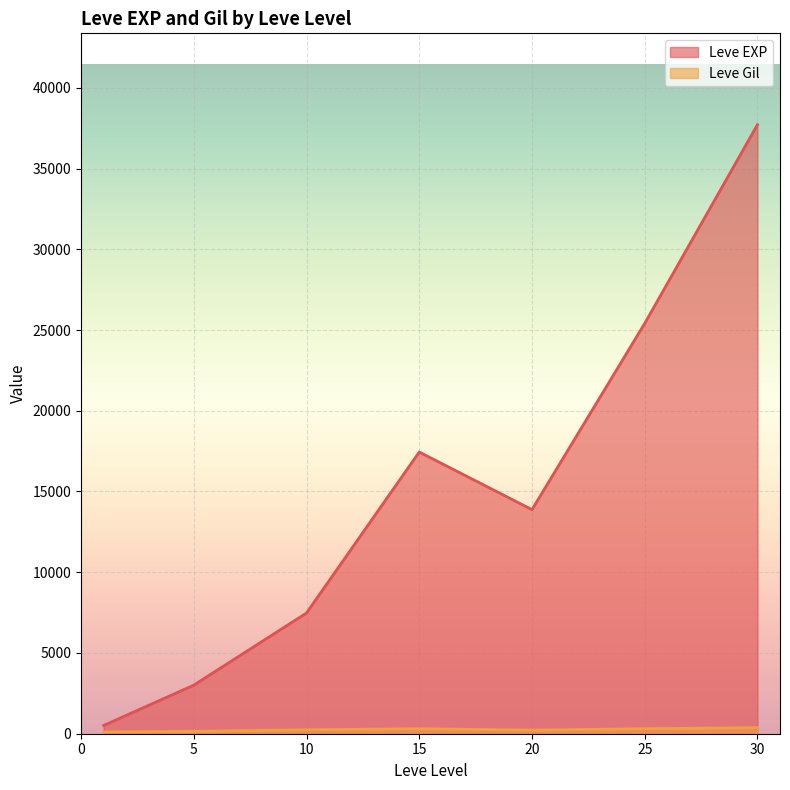

What are all the series names shown in the legend?

Leve EXP, Leve Gil